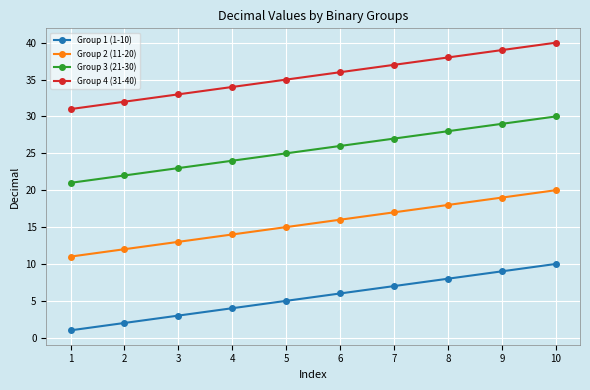

What is the maximum value for Group 3 (21-30)?

30